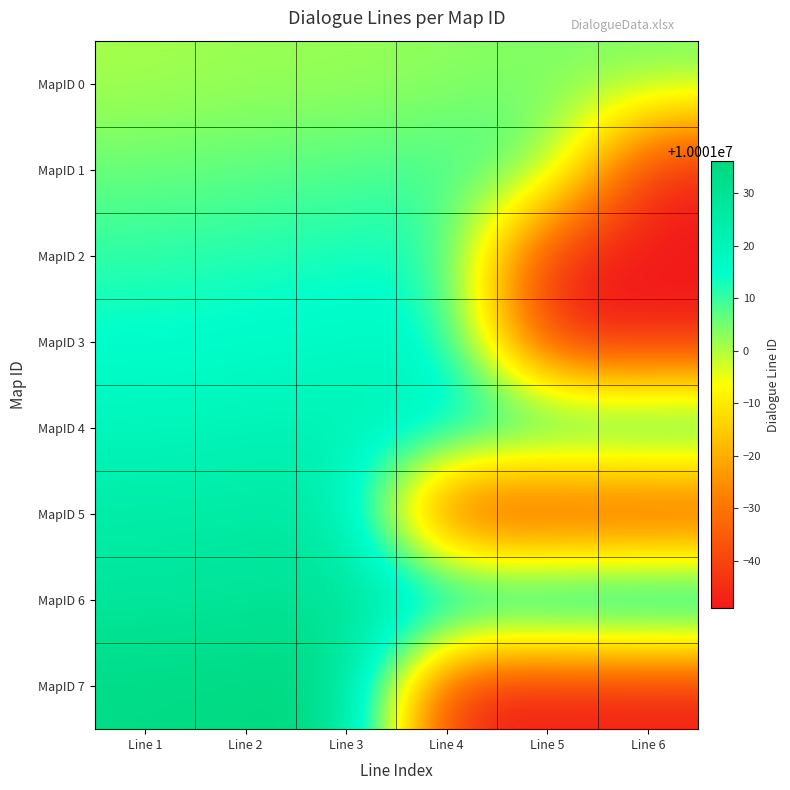

At how many categories does at least one series exceed 10001023?

6